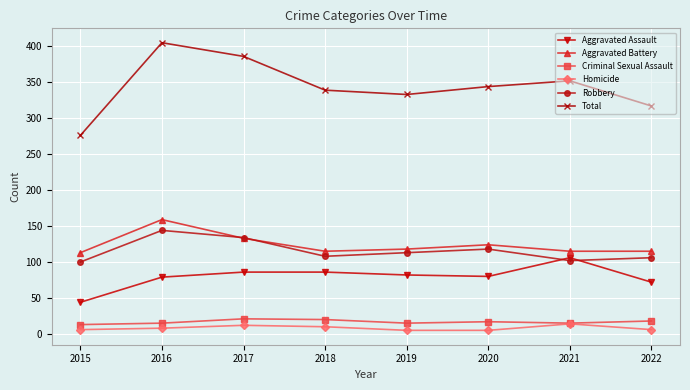

Is the value of Homicide at 2021 greater than the value of Total at 2016?

No